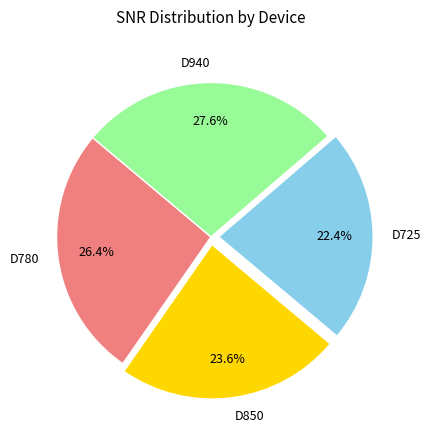

Is there a majority slice in this chart?

No